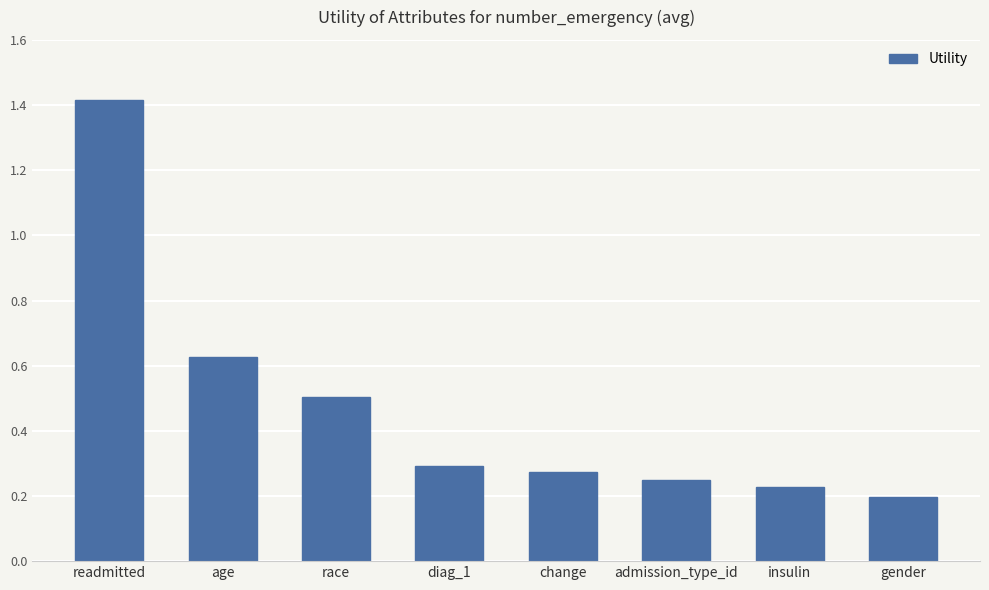

Is it true that the value at age is 1.1?

False